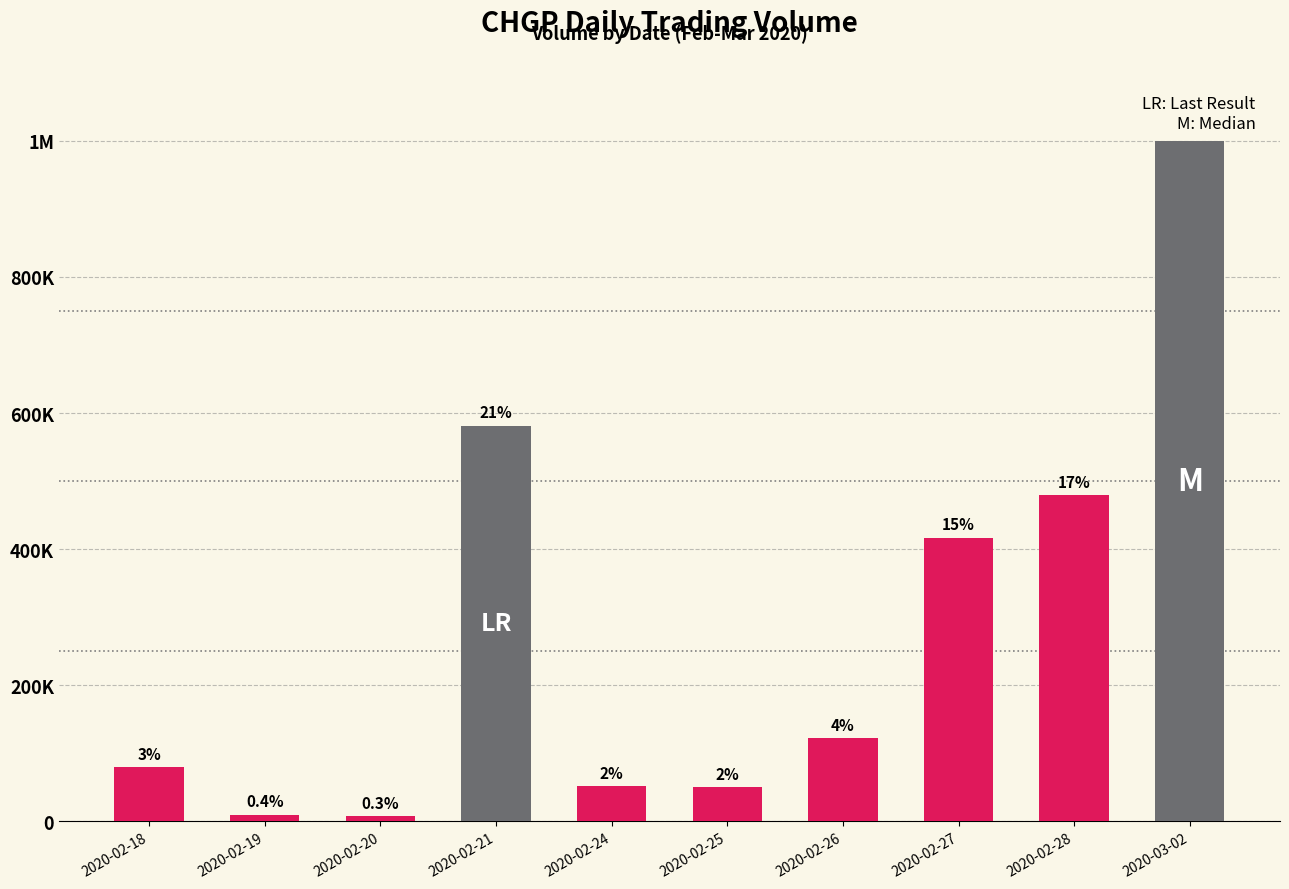

Are the bars horizontal?

No